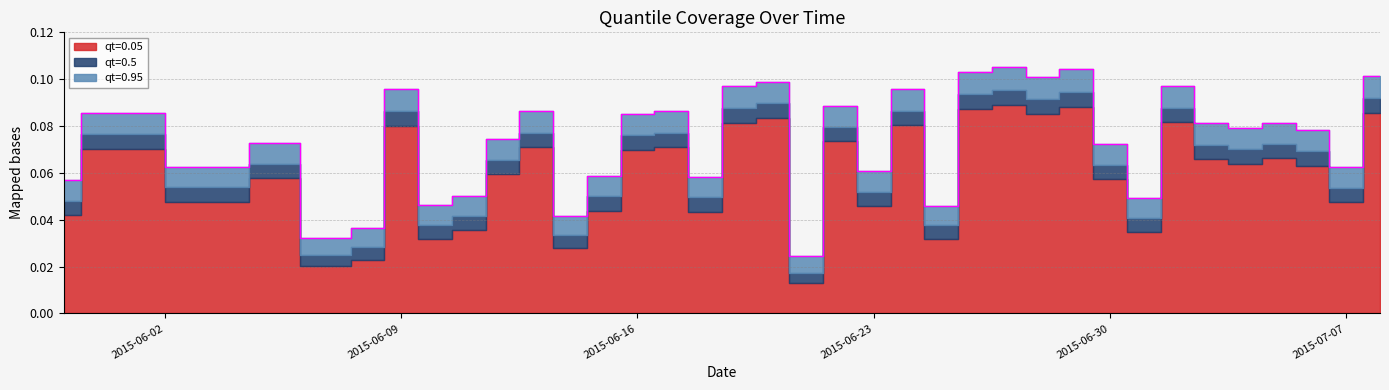

True or false: qt=0.95 and qt=0.5 cross at least once.

False